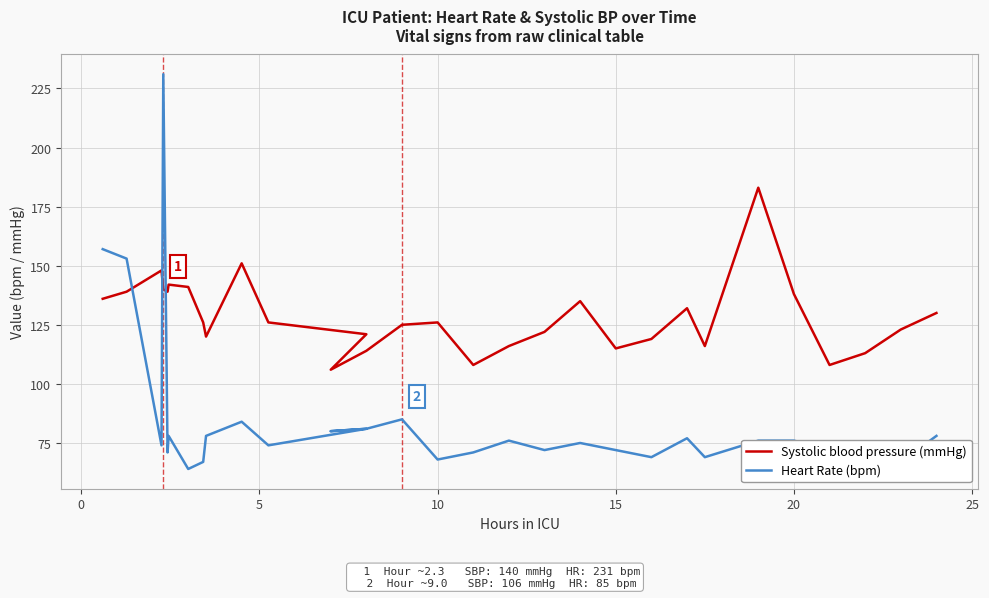

What is the difference between the maximum and minimum values in the Systolic blood pressure (mmHg) series?

77